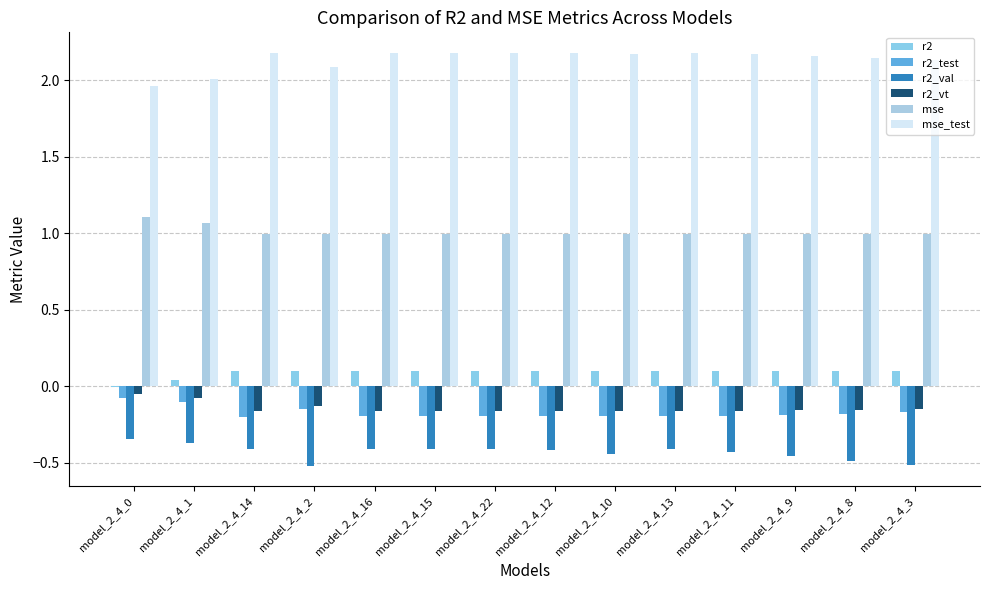

At which category is the sum across all series the highest?

model_2_4_0